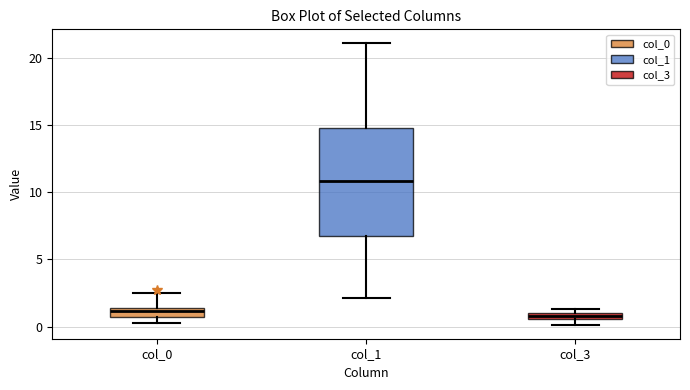

Where does the median line of the box for col_1 sit on the y-axis? The values are not printed on the chart, so give them approximately, as read against the axis.

11.0